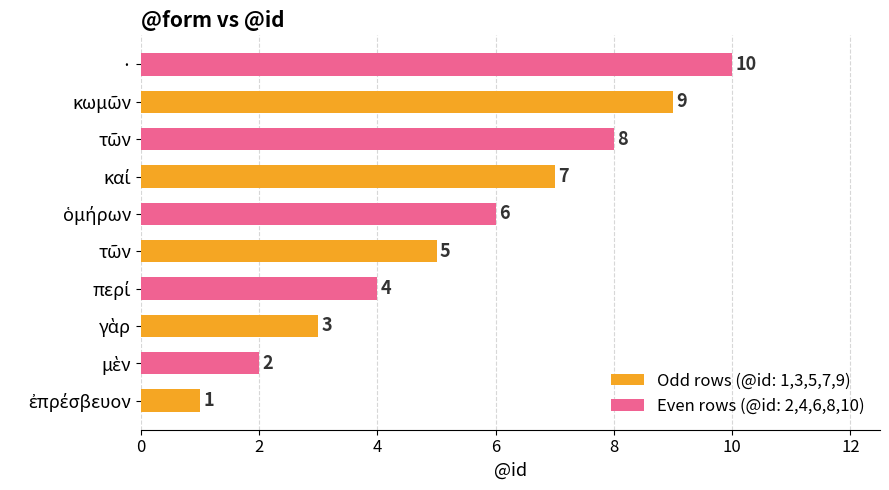

At how many categories does at least one series exceed 1?

5